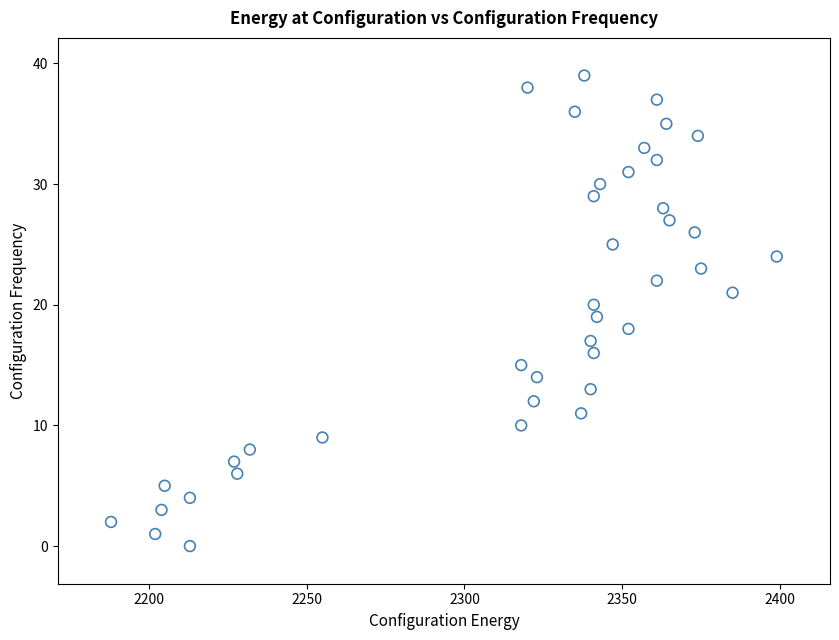

What is the range of Y values (max minus min)?

39